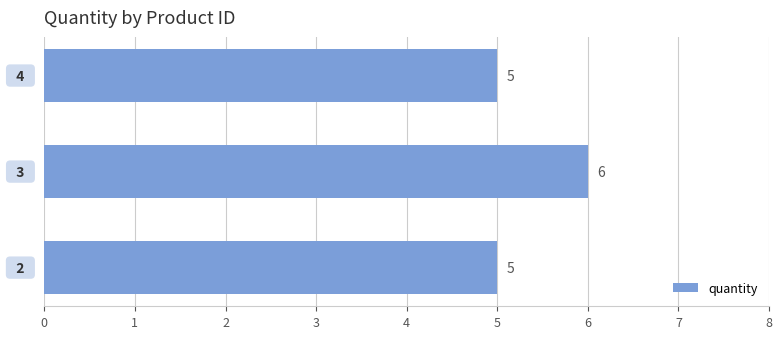

What is the greatest value displayed?

6